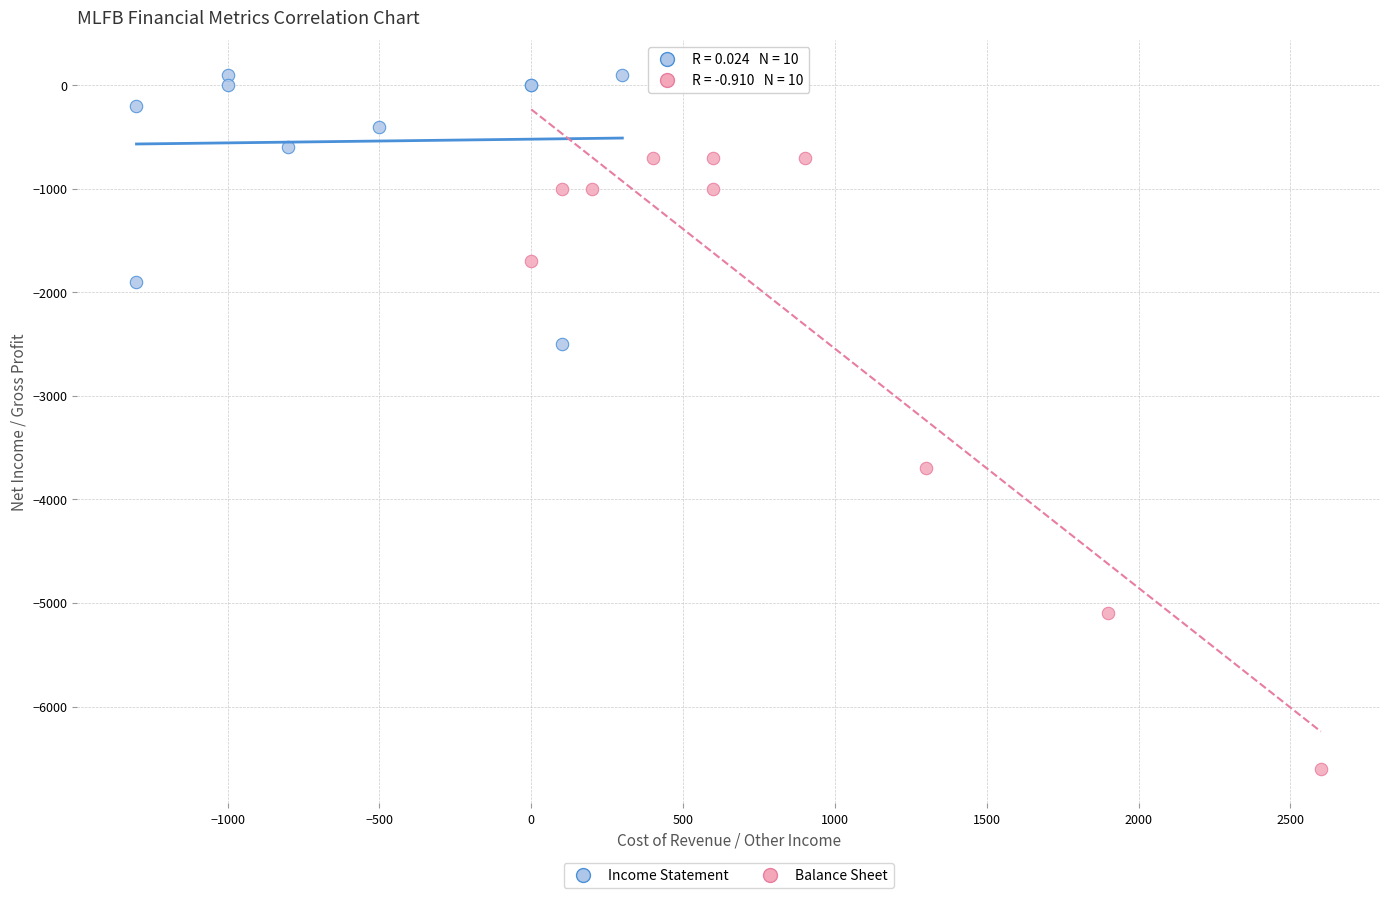

Which series has the widest spread of Y values?

Balance Sheet